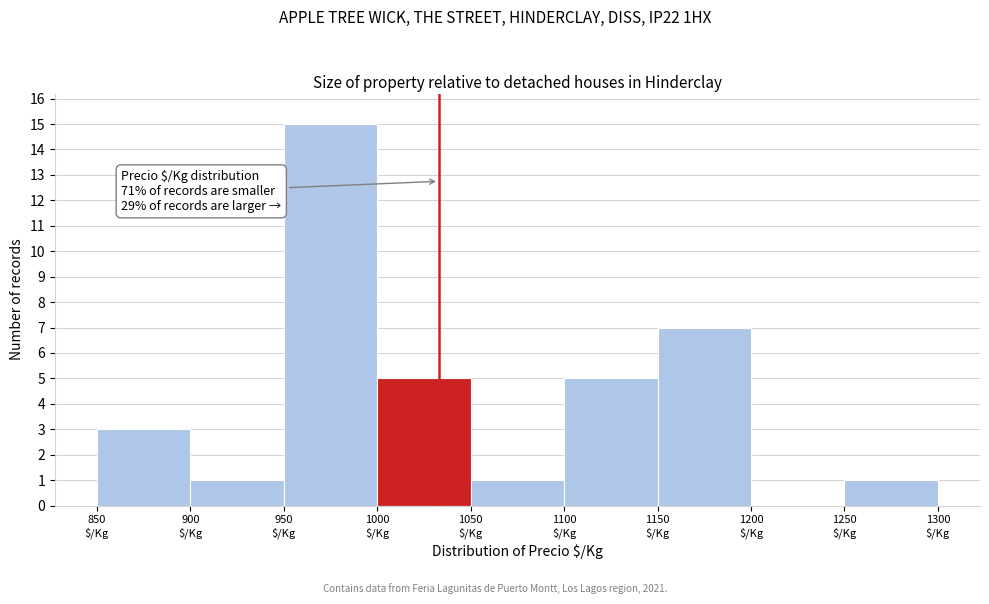

Over which range of the x-axis is the bar tallest?

950 to 1000